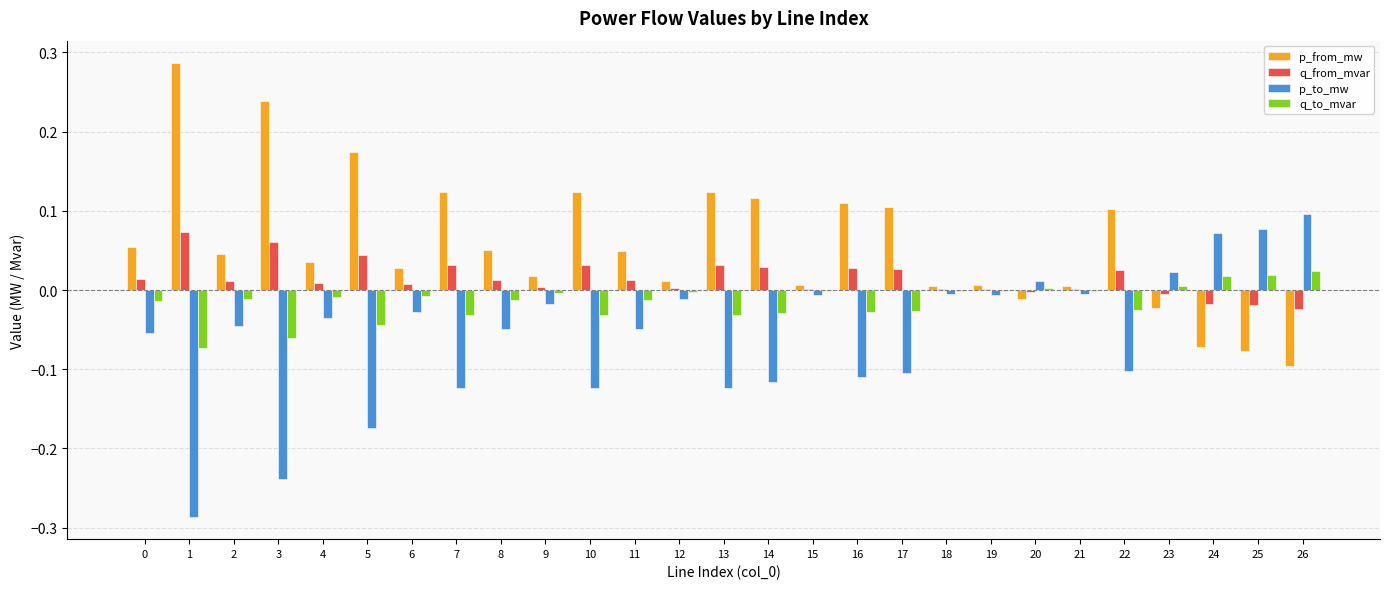

The value of q_from_mvar at 22 is 0.0. True or false?

True